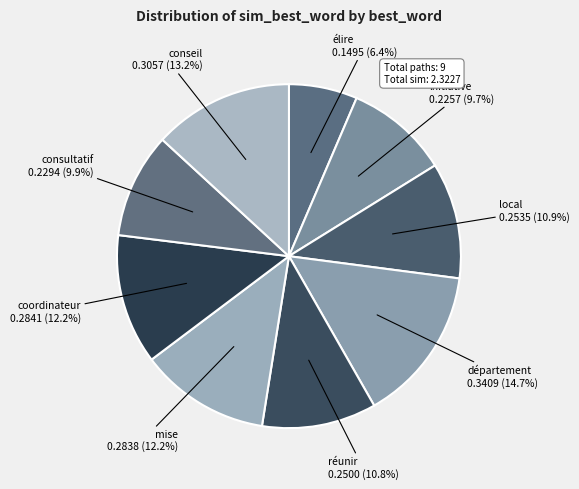

How many segments does this pie chart have?

9